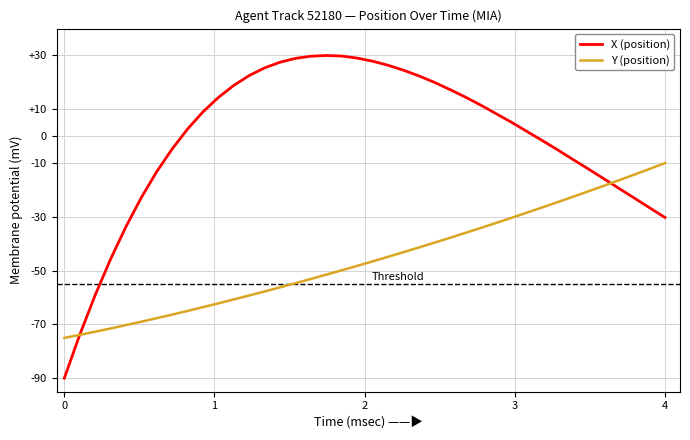

List the series in order of their peak value, lowest first.

Y (position), X (position)